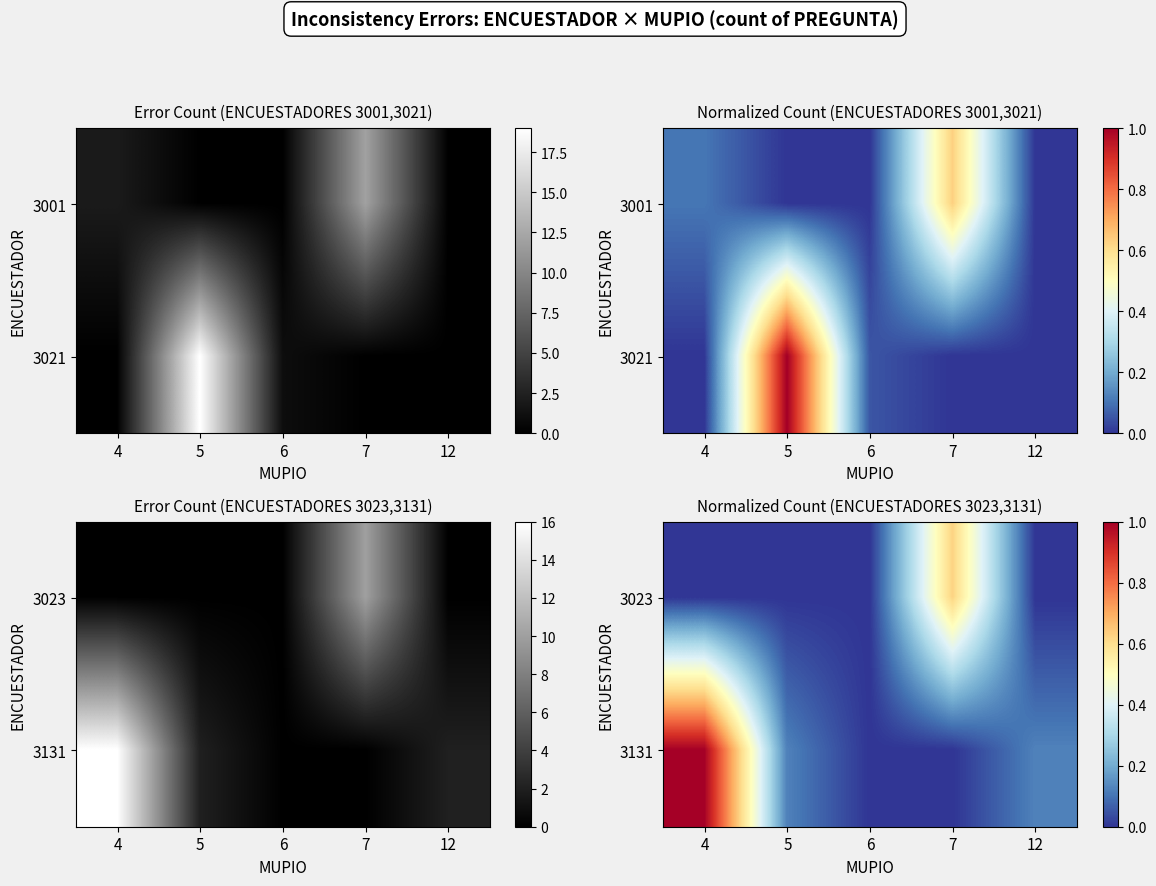

At which category is the sum across all series the highest?

4